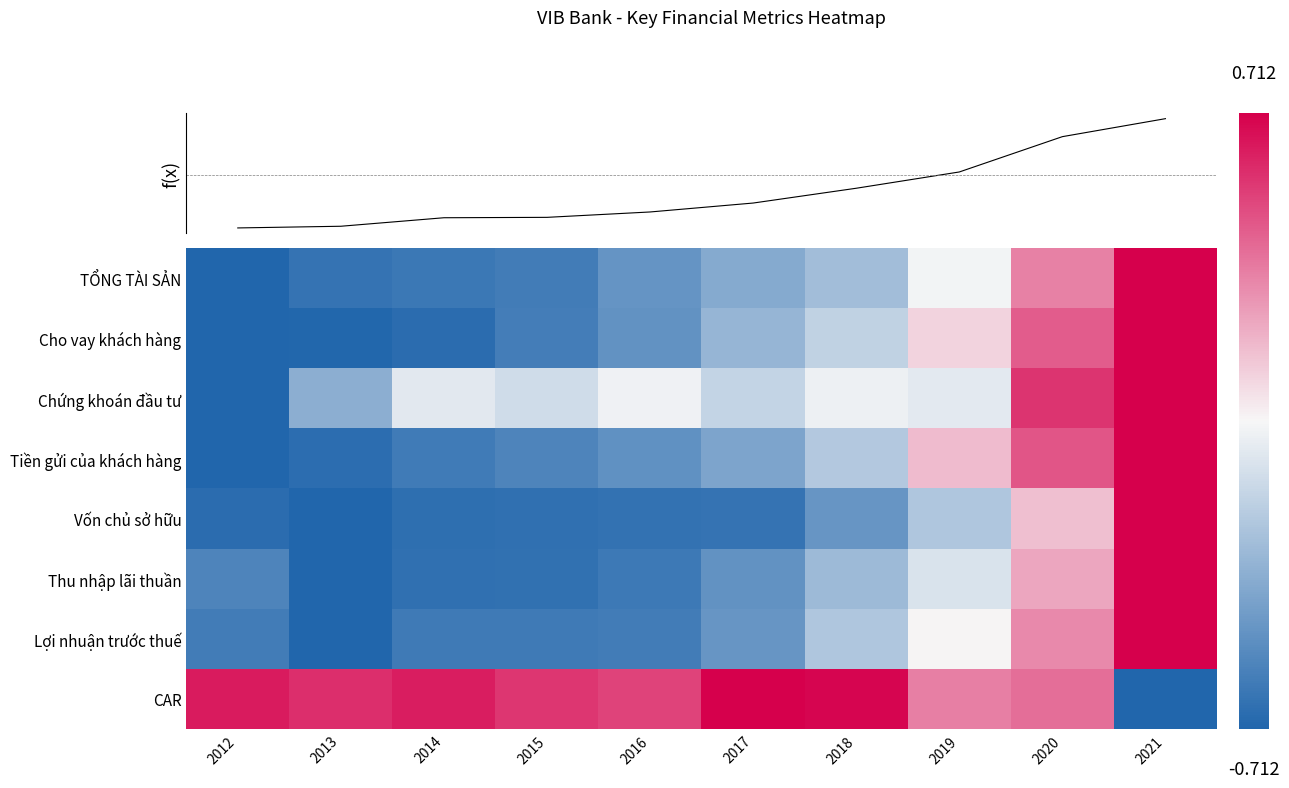

What is the average value of the TỔNG TÀI SẢN series?

-0.4